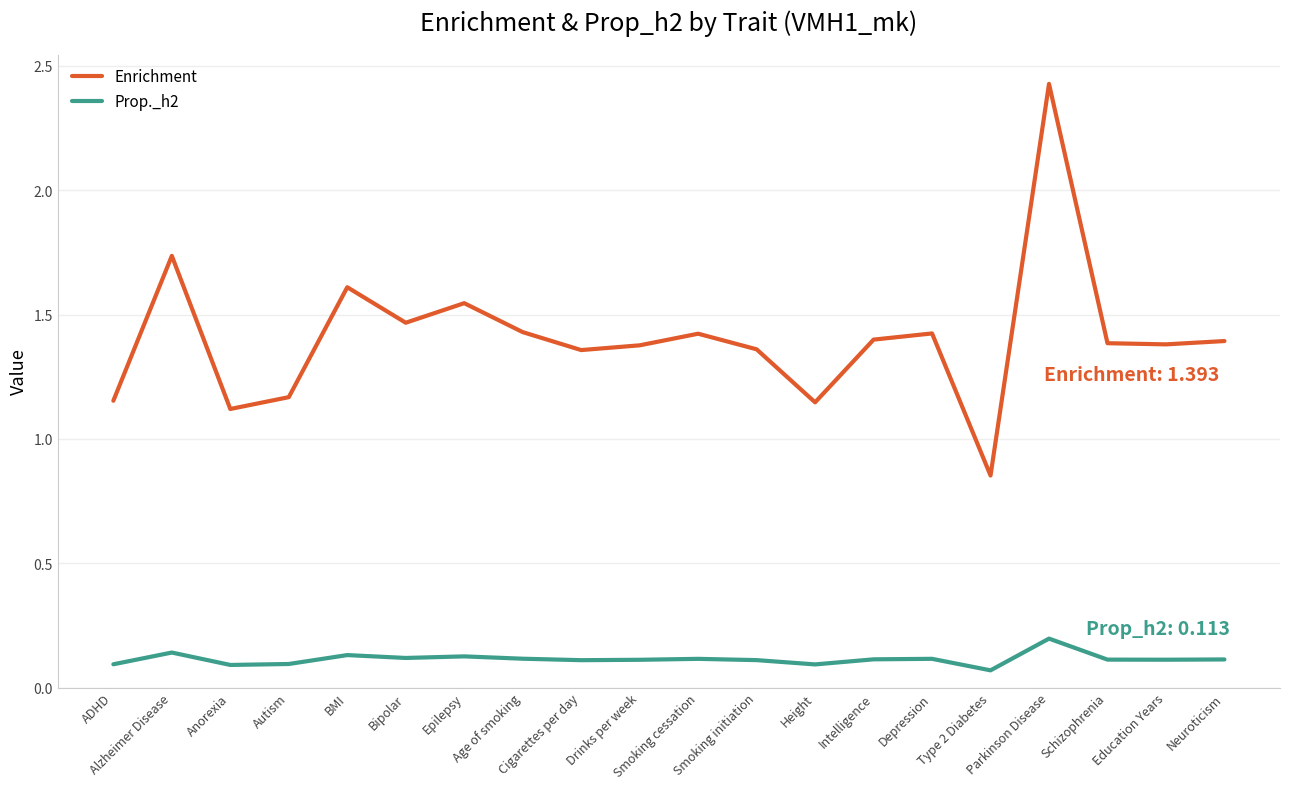

Which series has the largest range (max minus min)?

Enrichment